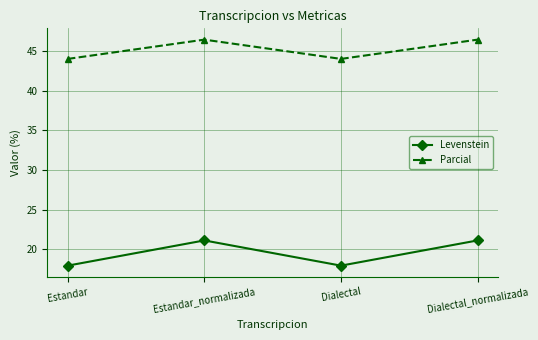

True or false: Levenstein has more than 0 points higher than both neighbors.

True